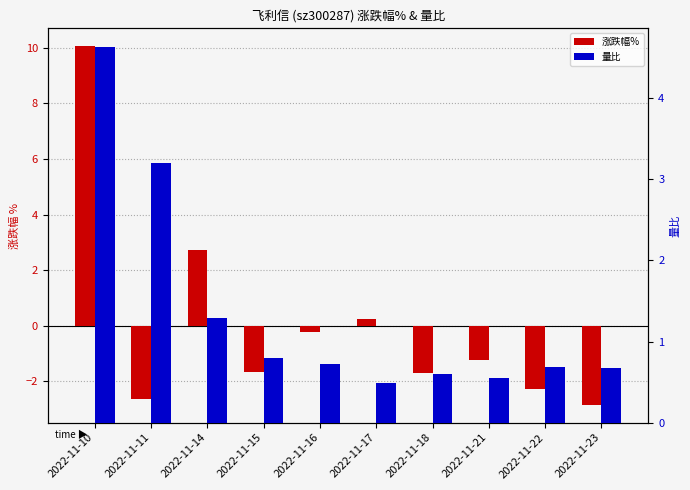

What is the minimum value shown in the chart?

-2.8